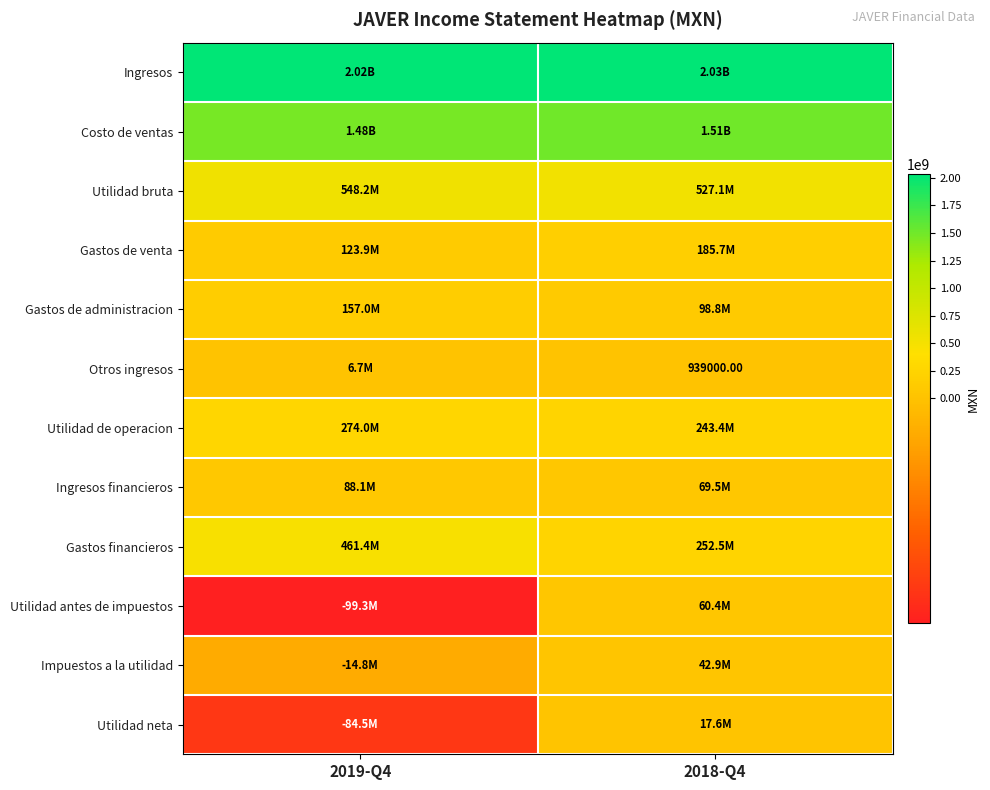

What is the sum of all Ingresos values?

4056267000